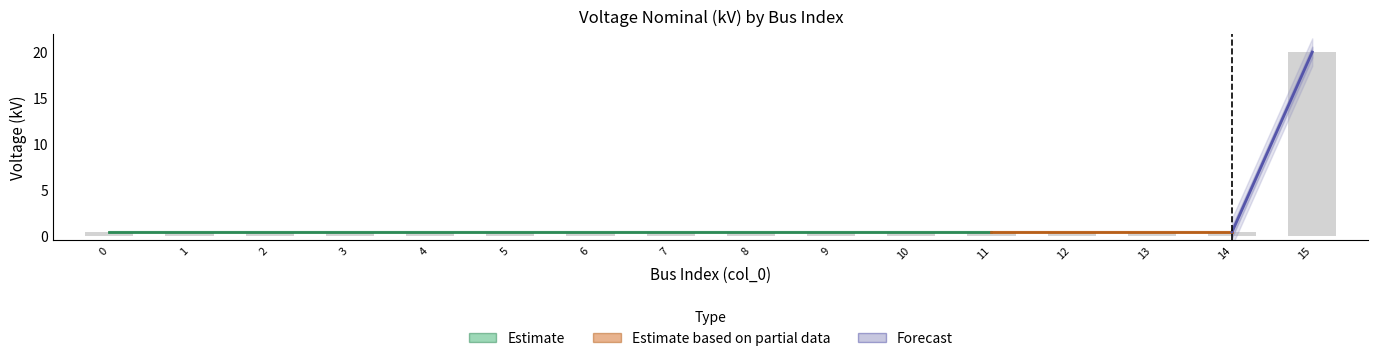

How many bars are there in total?

16